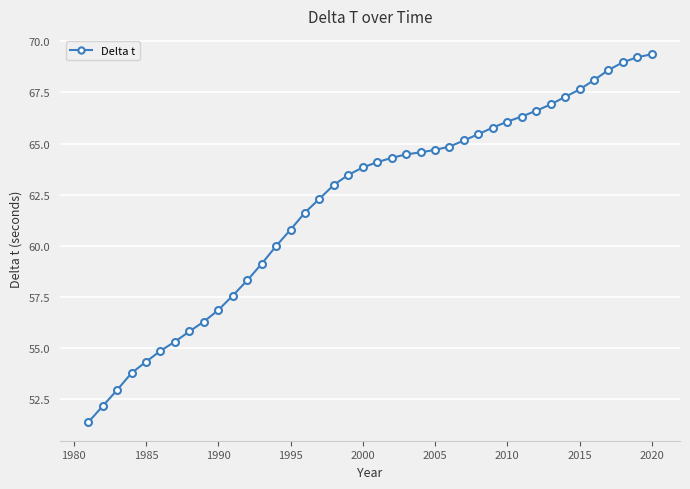

What is the average value?

62.1